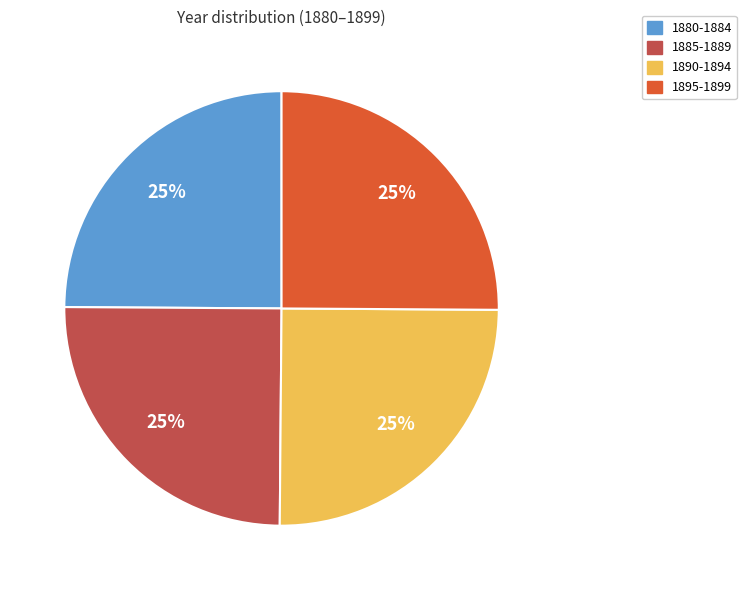

Count the number of slices in the pie.

4